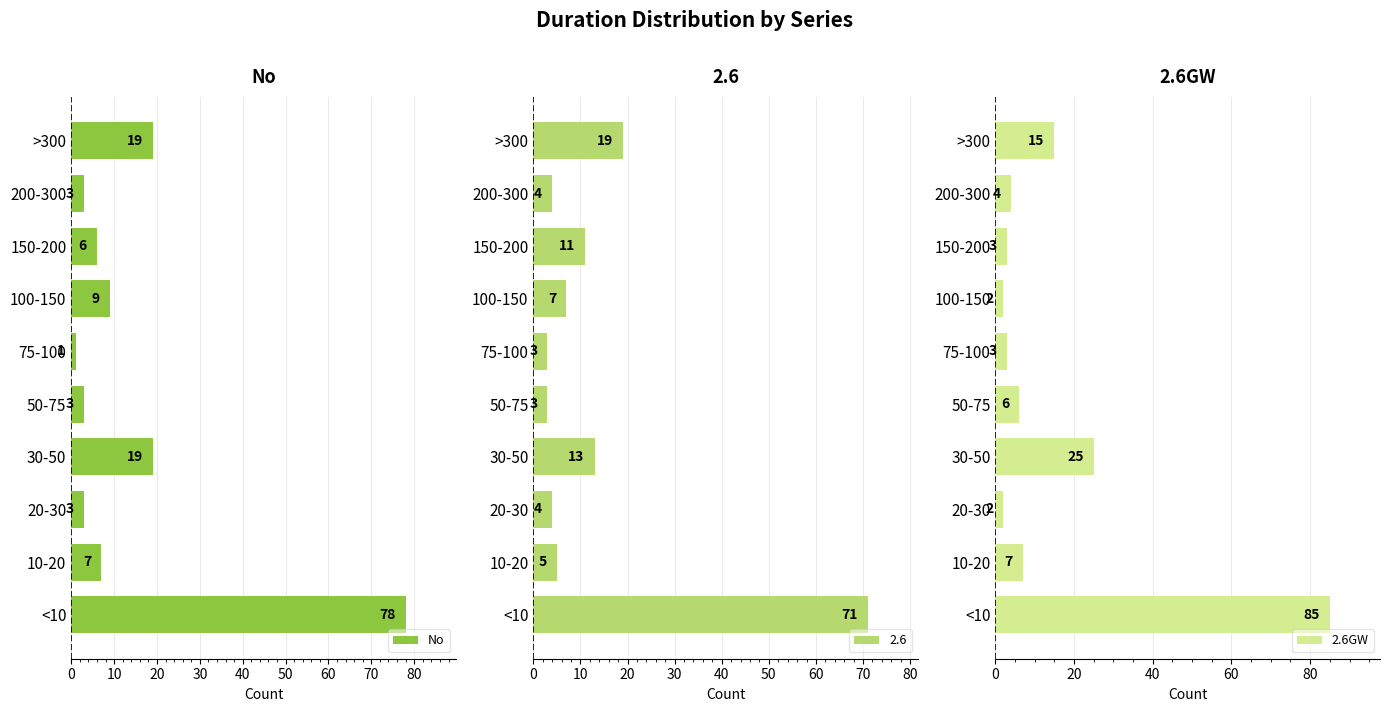

Which category has the lowest value in the No series?

75-100